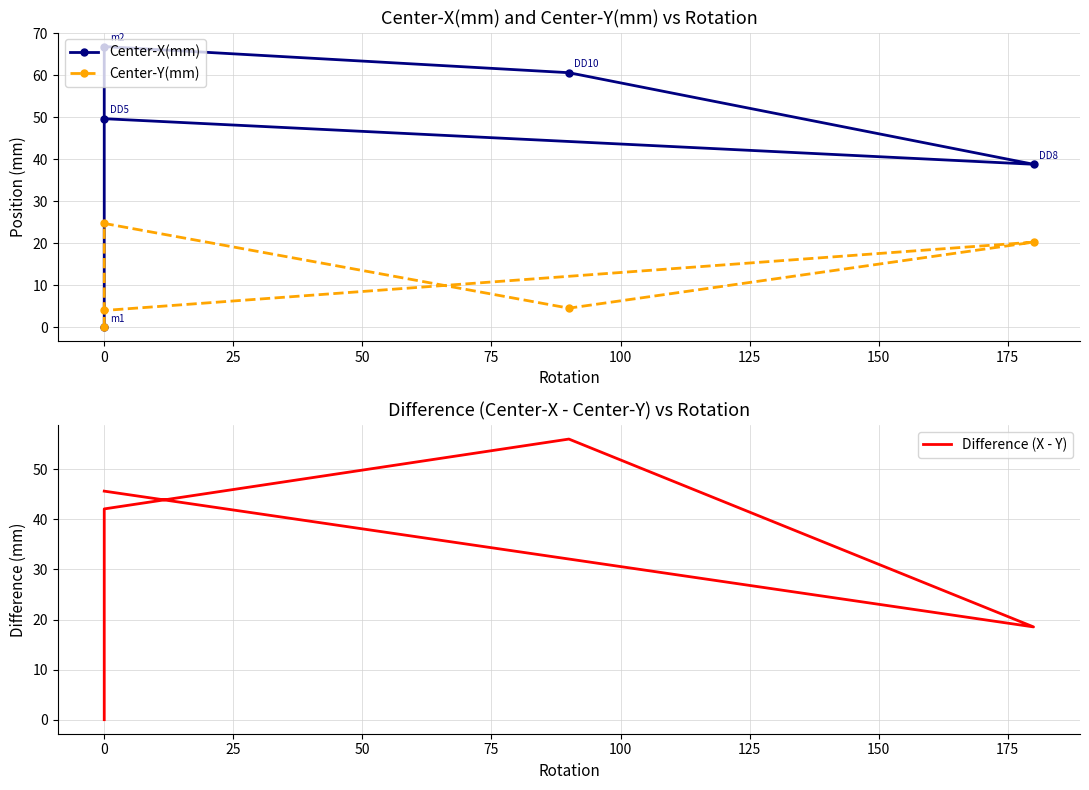

Which series has the widest spread of values?

Center-X(mm)